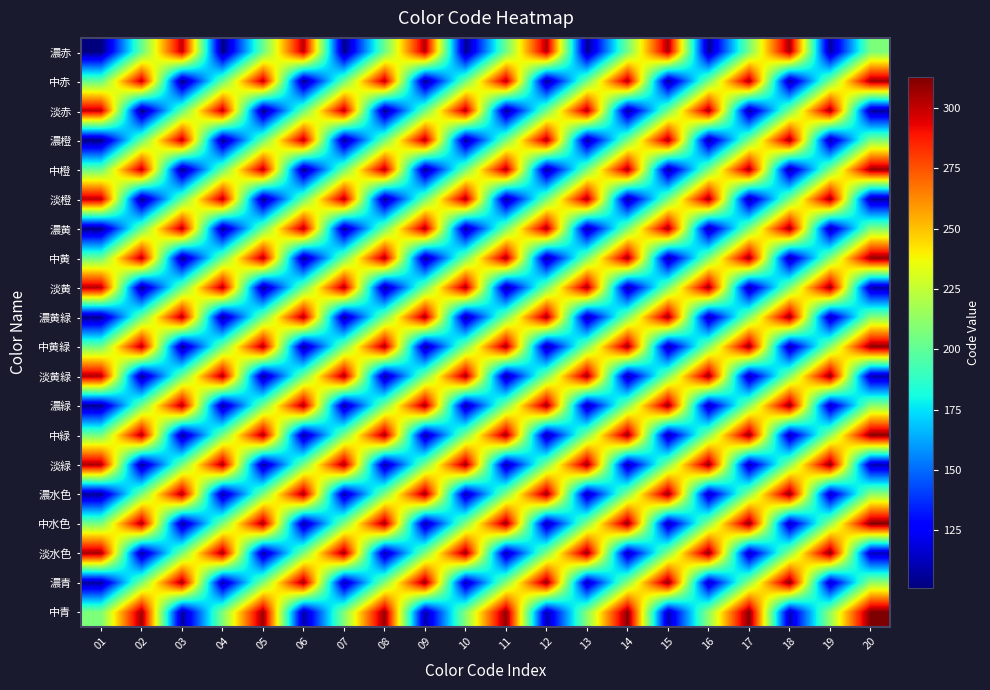

At which category is the sum across all series the highest?

20